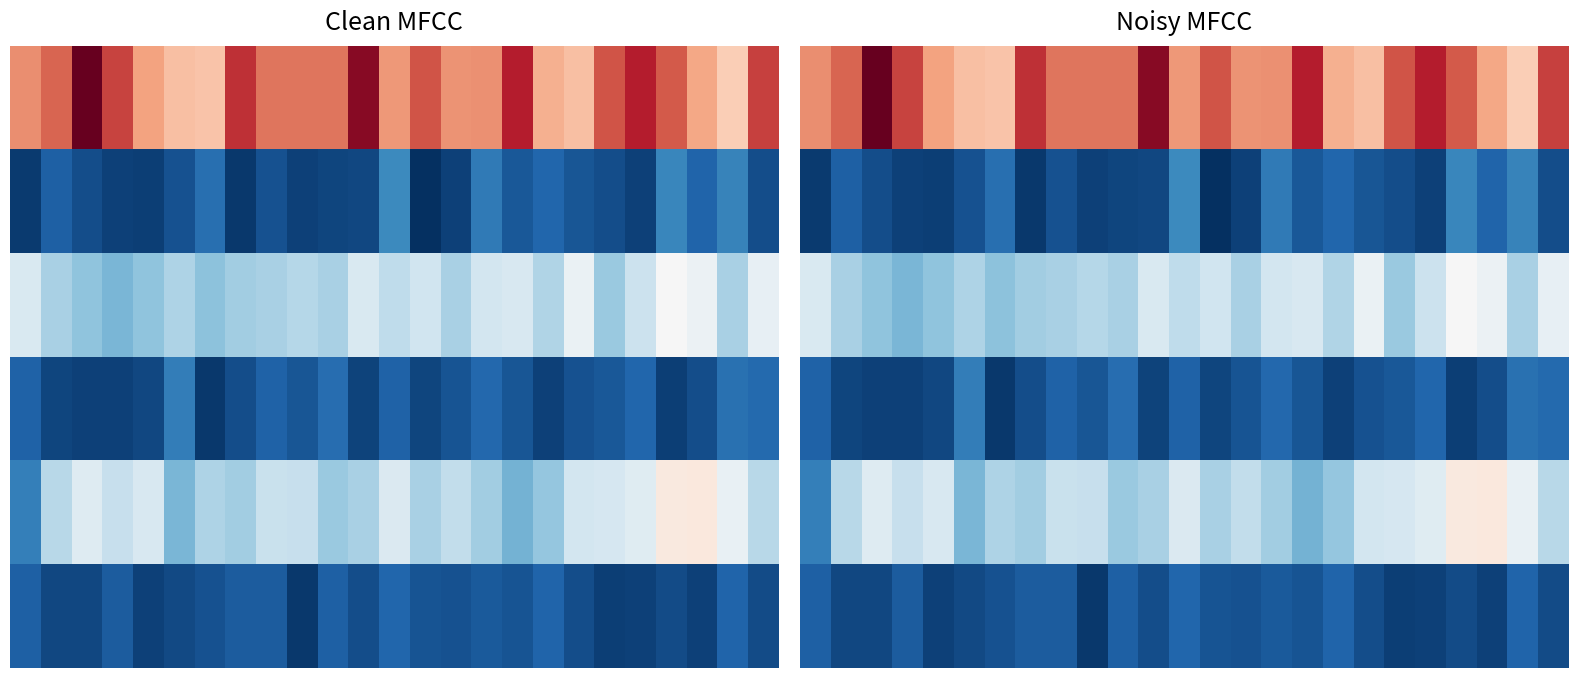

Between 20 and 15, which is larger?

20